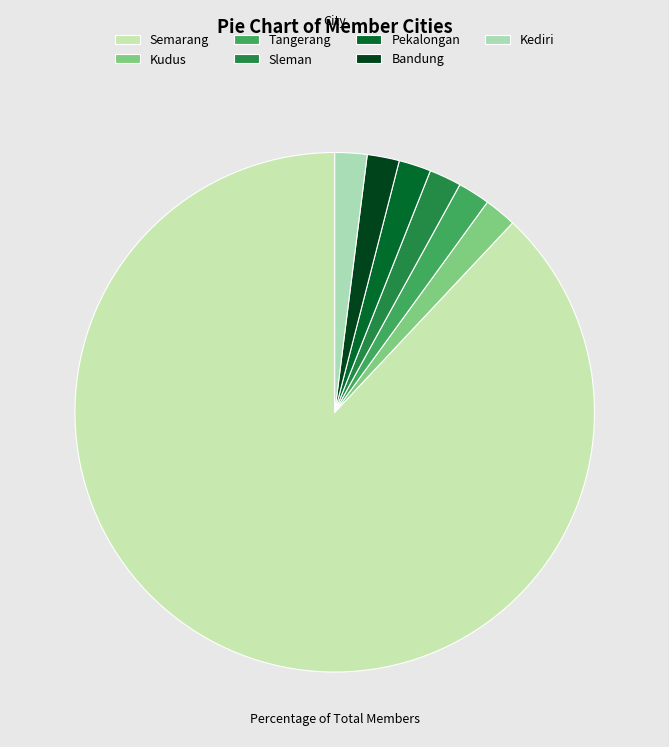

To the nearest percent, what is the difference between the largest and smallest slice percentages?

86%